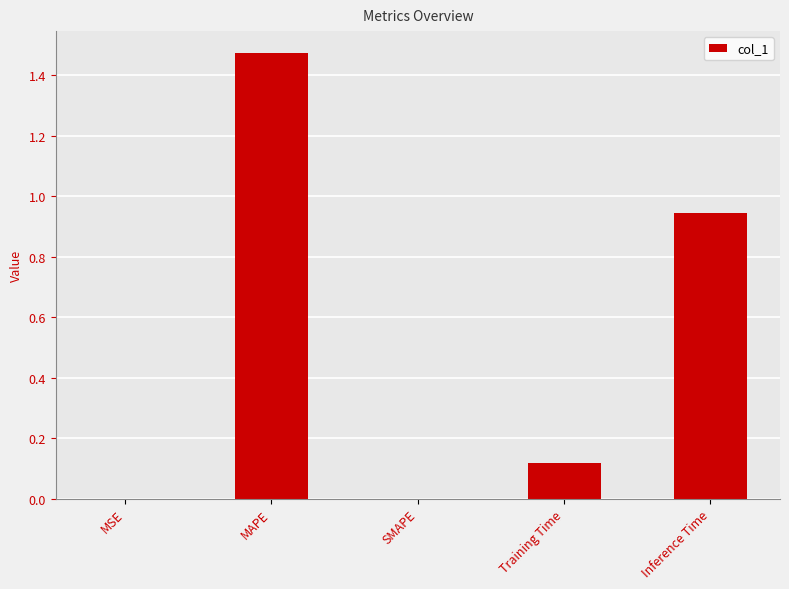

Between Training Time and MSE, which is larger?

Training Time